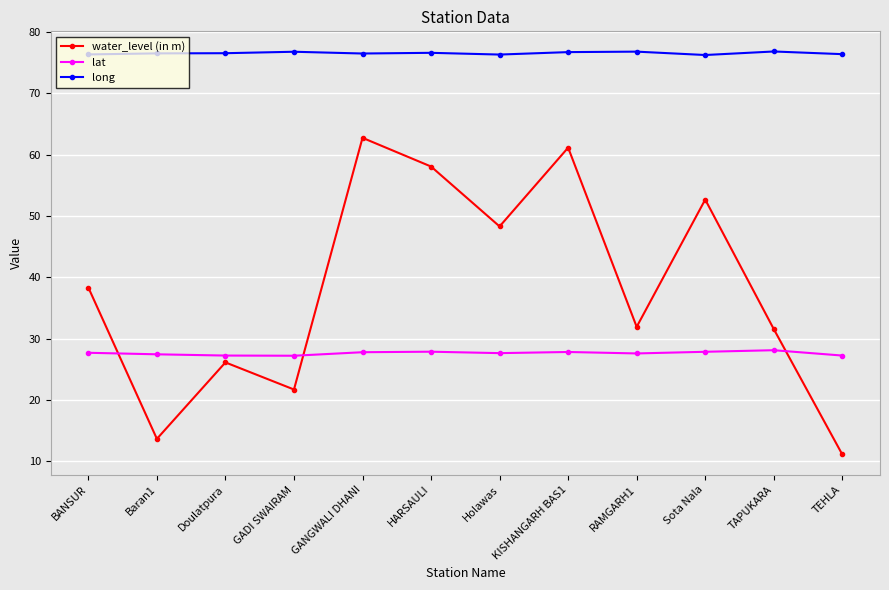

How many lines are shown in the chart?

3